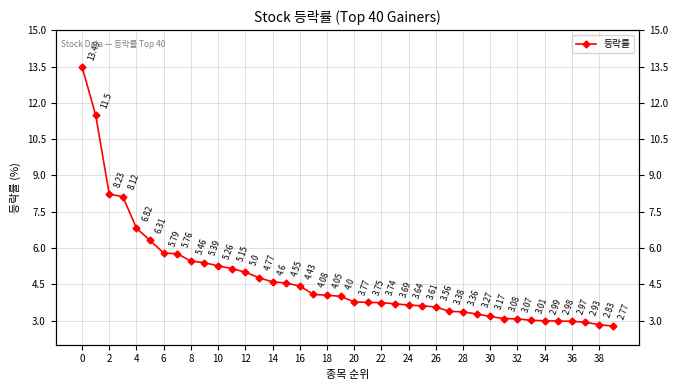

What is the smallest value displayed?

2.8